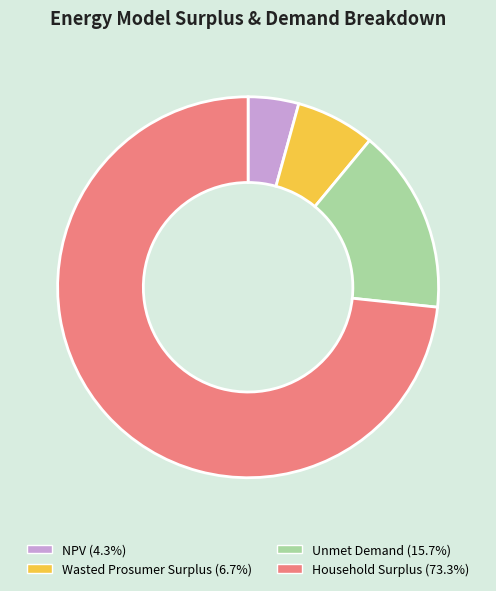

Combined, do Household Surplus (73.3%) and Wasted Prosumer Surplus (6.7%) account for over 50%?

Yes